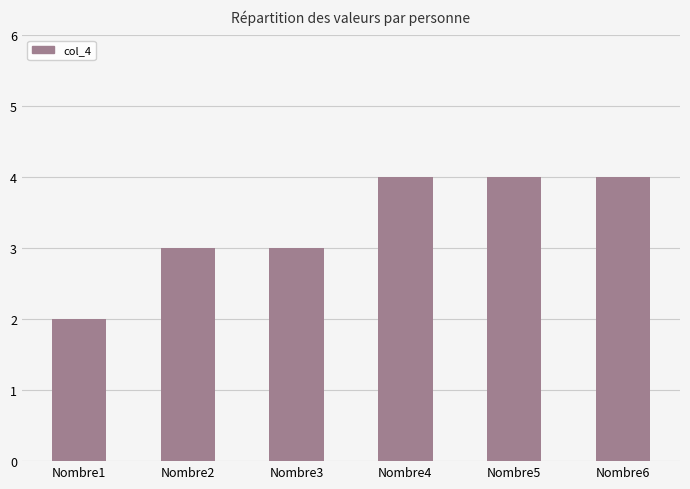

Count the number of categories in the chart.

6